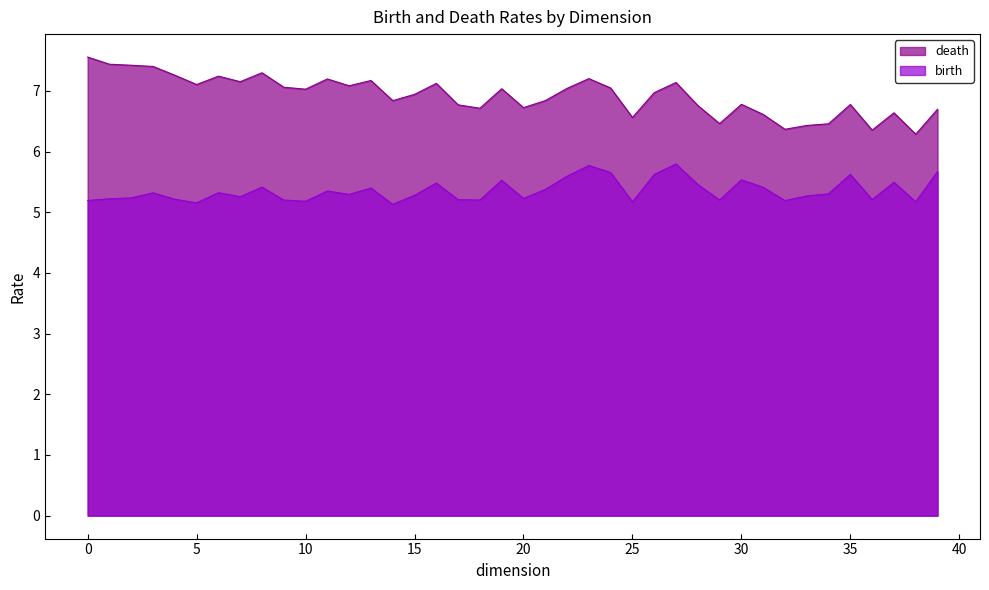

What is the difference between the maximum and minimum values in the death series?

1.3